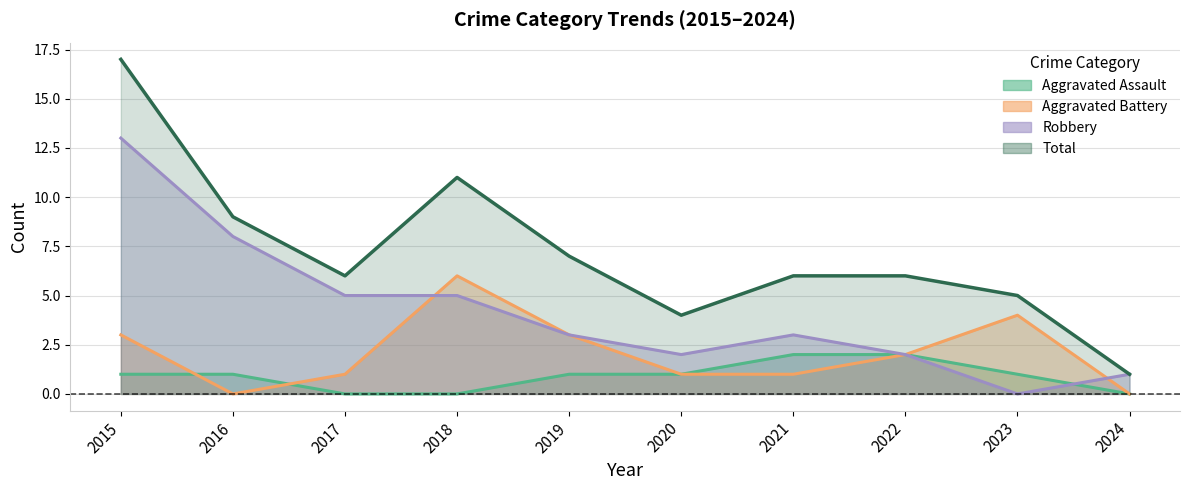

At which label is Aggravated Assault closest to 1?

2015